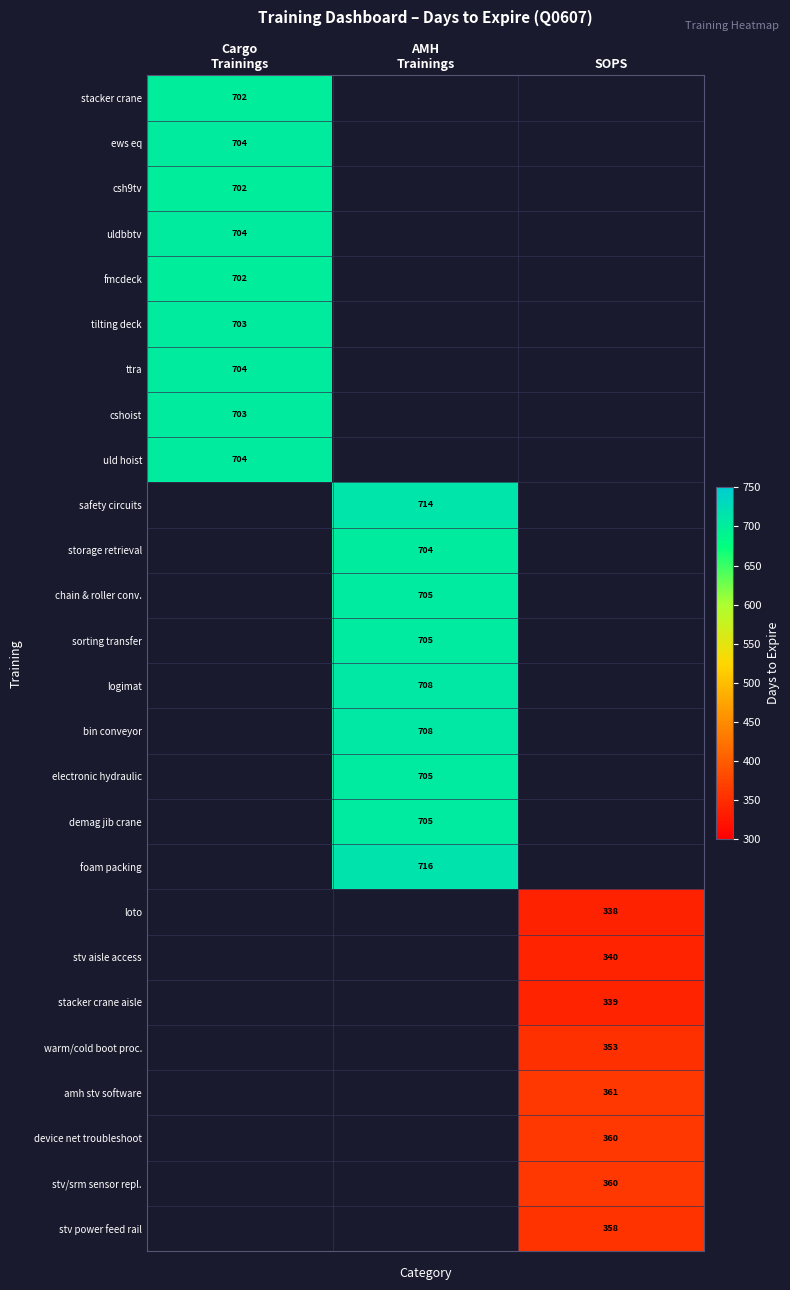

At which label is ttra closest to 704?

Cargo Trainings